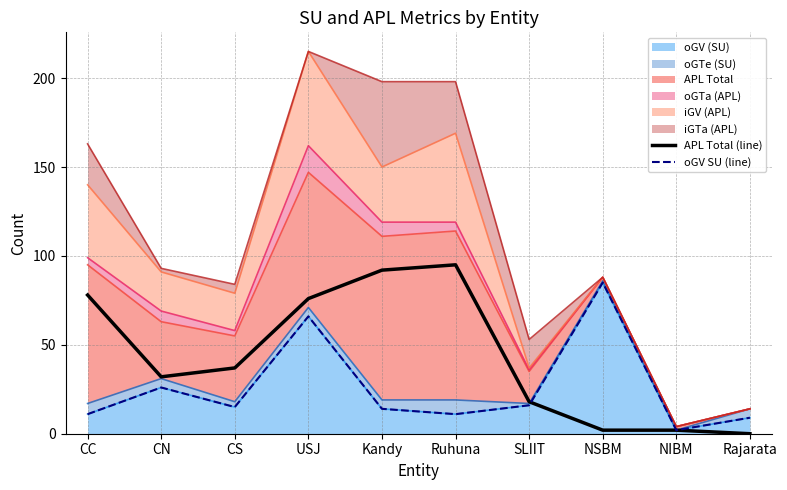

How many values in APL Total (line) are above zero?

9